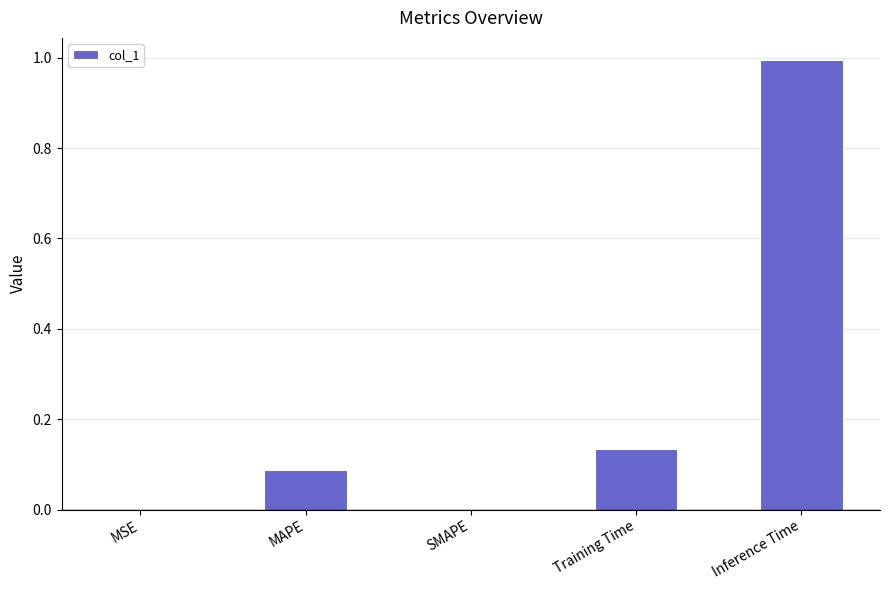

Between SMAPE and Inference Time, which is larger?

Inference Time